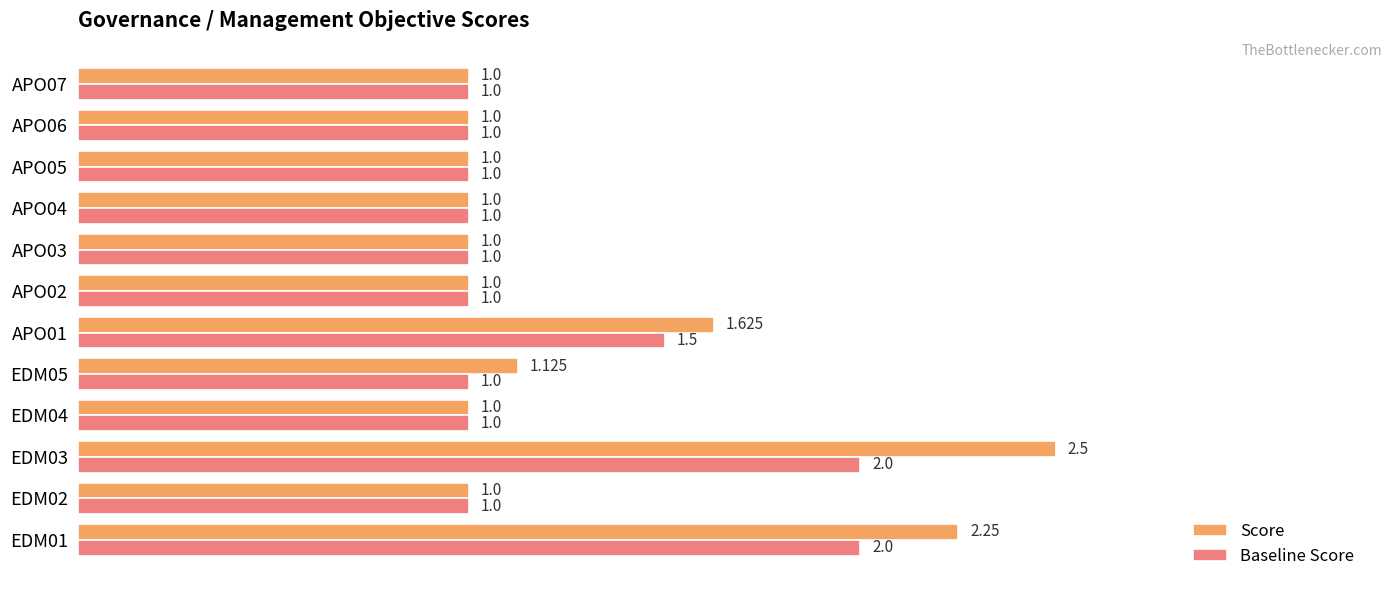

Which series has the largest total across all categories?

Score